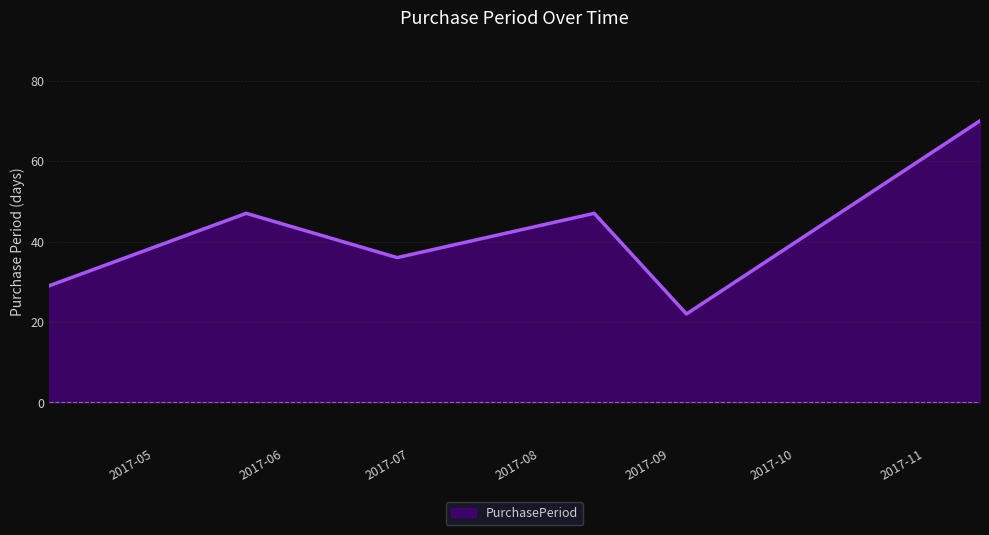

True or false: there are more than 1 points higher than both neighbors.

True